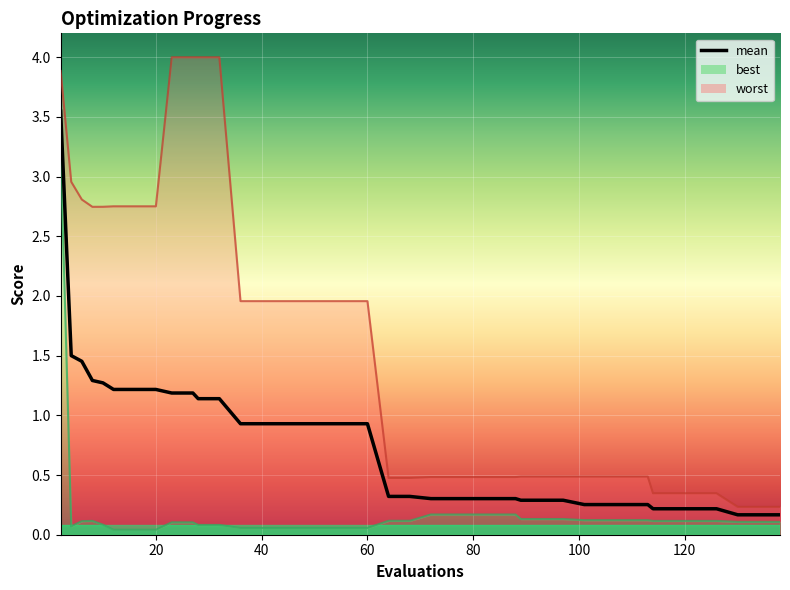

True or false: mean has a value of 0.5 at 89.

False